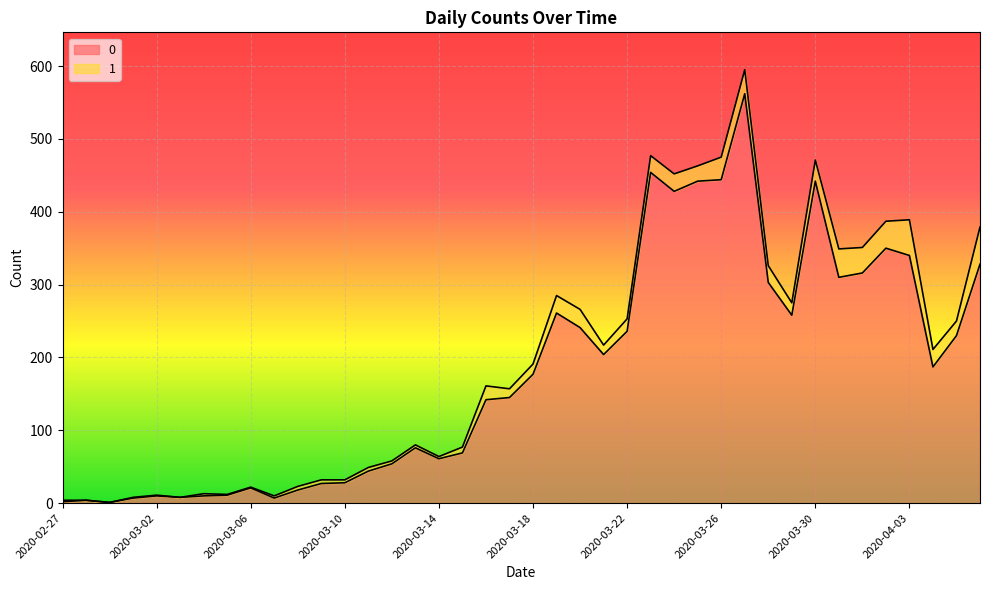

True or false: the data has more than 0 interior local peaks.

True